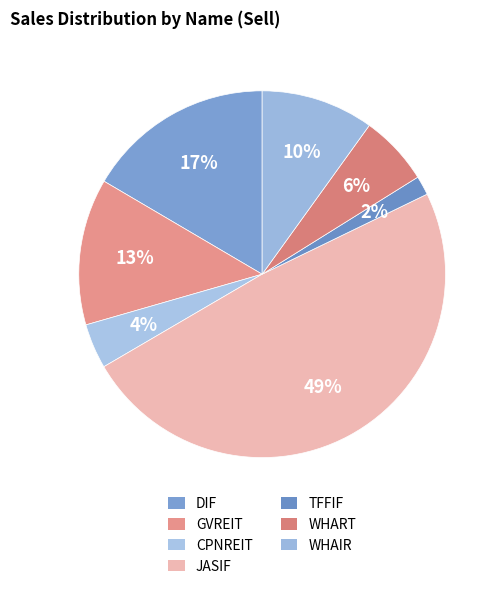

Rank the categories by value from lowest to highest.

TFFIF, CPNREIT, WHART, WHAIR, GVREIT, DIF, JASIF